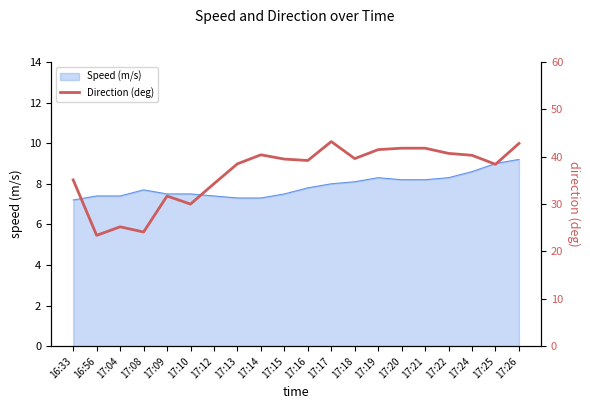

At which label does the data first exceed 39?

17:14